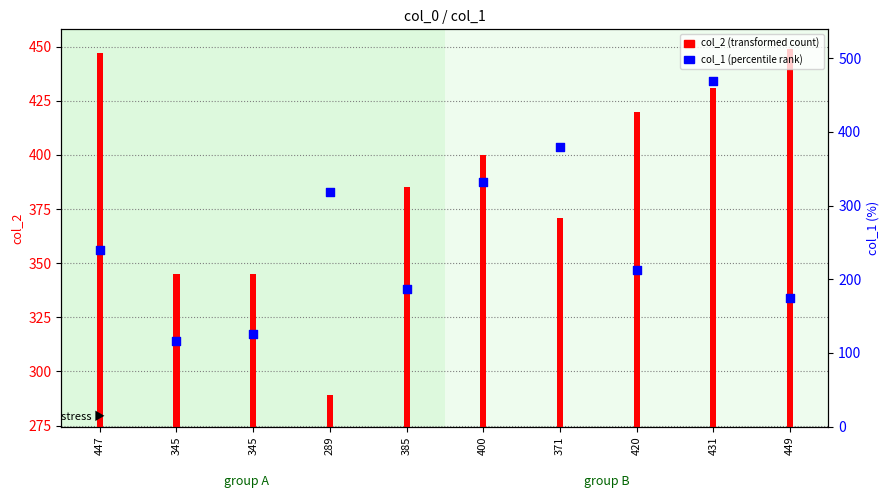

Which series has the largest total across all categories?

col_2 (transformed count)